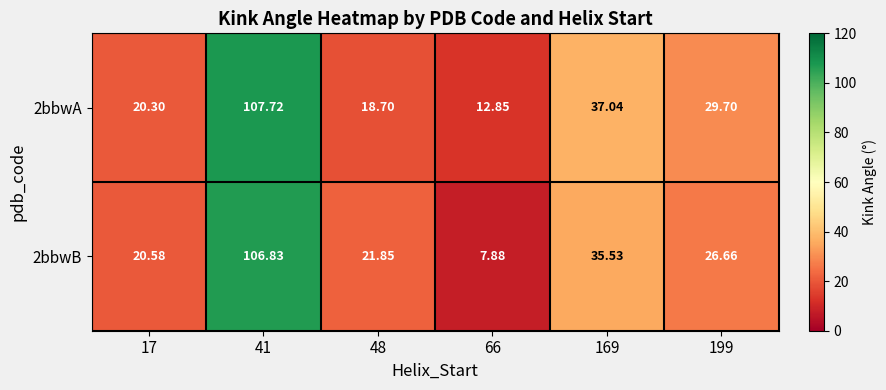

At how many categories does at least one series exceed 62?

1